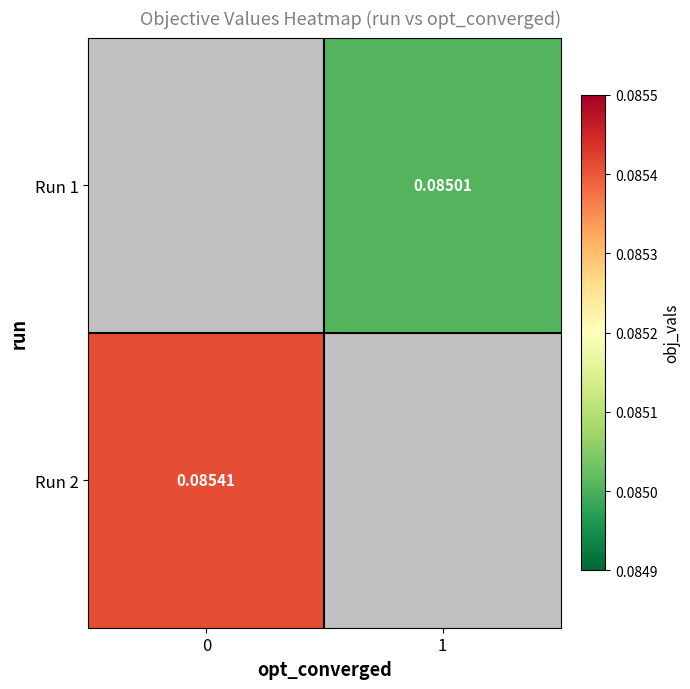

The Run 2 series shows 0.0 at 0. True or false?

False